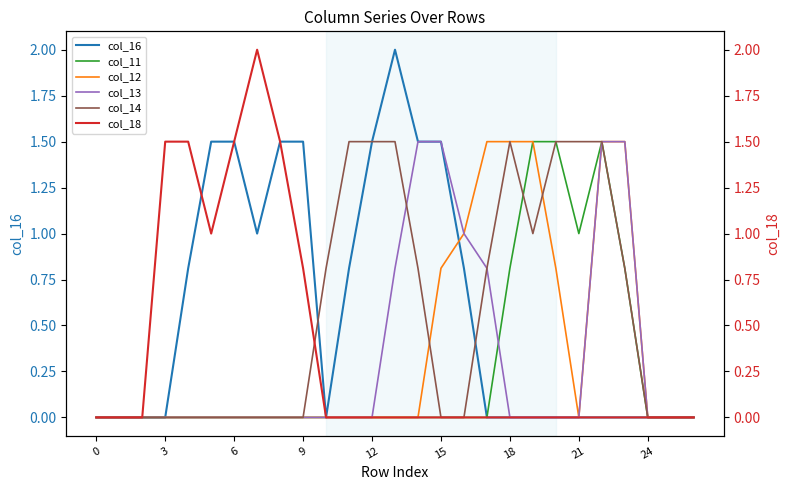

Reading left to right, list all the values displayed in this chart.

col_16: 0.0	0.0	0.0	0.0	0.8	1.5	1.5	1.0	1.5	1.5	0.0	0.8	1.5	2.0	1.5	1.5	0.8	0.0	0.0	0.0	0.0	0.0	0.0	0.0	0.0	0.0	0.0
col_11: 0.0	0.0	0.0	0.0	0.0	0.0	0.0	0.0	0.0	0.0	0.0	0.0	0.0	0.0	0.0	0.0	0.0	0.0	0.8	1.5	1.5	1.0	1.5	0.8	0.0	0.0	0.0
col_12: 0.0	0.0	0.0	0.0	0.0	0.0	0.0	0.0	0.0	0.0	0.0	0.0	0.0	0.0	0.0	0.8	1.0	1.5	1.5	1.5	0.8	0.0	1.5	1.5	0.0	0.0	0.0
col_13: 0.0	0.0	0.0	0.0	0.0	0.0	0.0	0.0	0.0	0.0	0.0	0.0	0.0	0.8	1.5	1.5	1.0	0.8	0.0	0.0	0.0	0.0	1.5	1.5	0.0	0.0	0.0
col_14: 0.0	0.0	0.0	0.0	0.0	0.0	0.0	0.0	0.0	0.0	0.8	1.5	1.5	1.5	0.8	0.0	0.0	0.8	1.5	1.0	1.5	1.5	1.5	0.8	0.0	0.0	0.0
col_18: 0.0	0.0	0.0	1.5	1.5	1.0	1.5	2.0	1.5	0.8	0.0	0.0	0.0	0.0	0.0	0.0	0.0	0.0	0.0	0.0	0.0	0.0	0.0	0.0	0.0	0.0	0.0